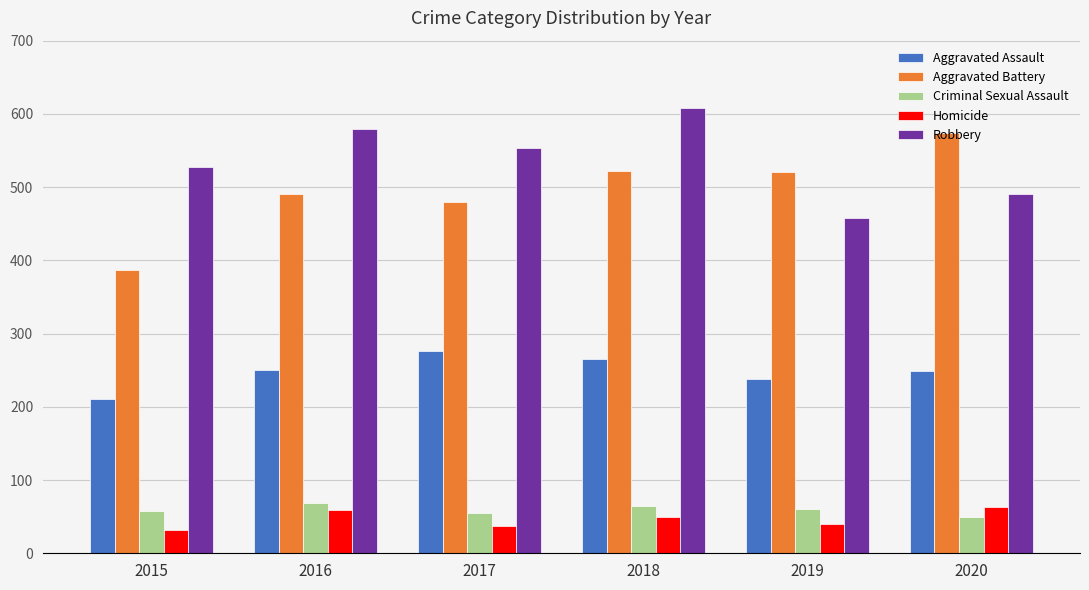

What is the difference between the second highest and minimum values in the Robbery series?

121